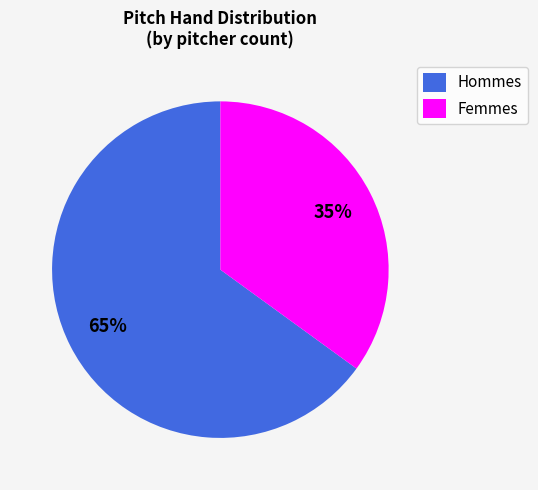

To the nearest percent, what is the difference between the largest and smallest slice percentages?

30%